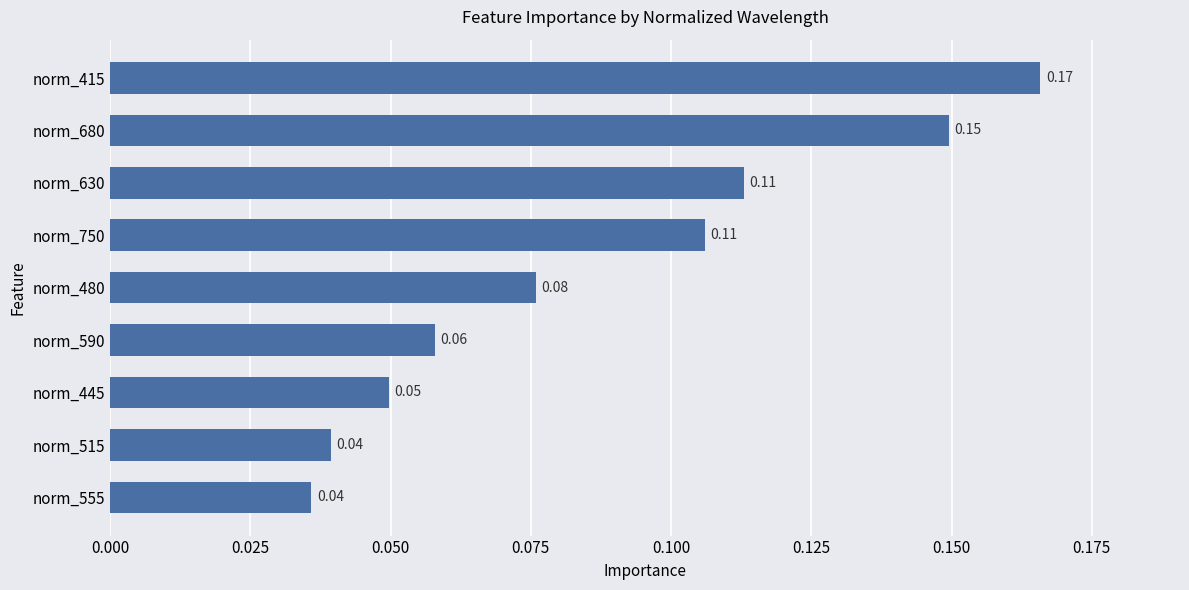

What is the sum of all values?

0.8